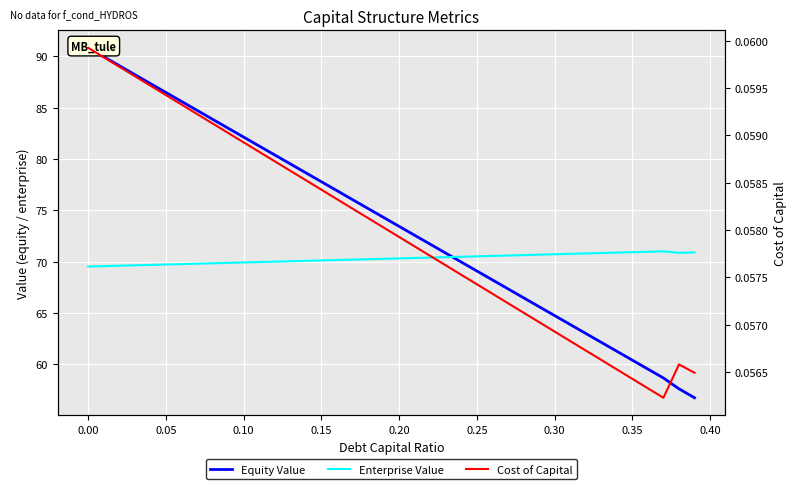

Is this an area chart (filled region under the line)?

No